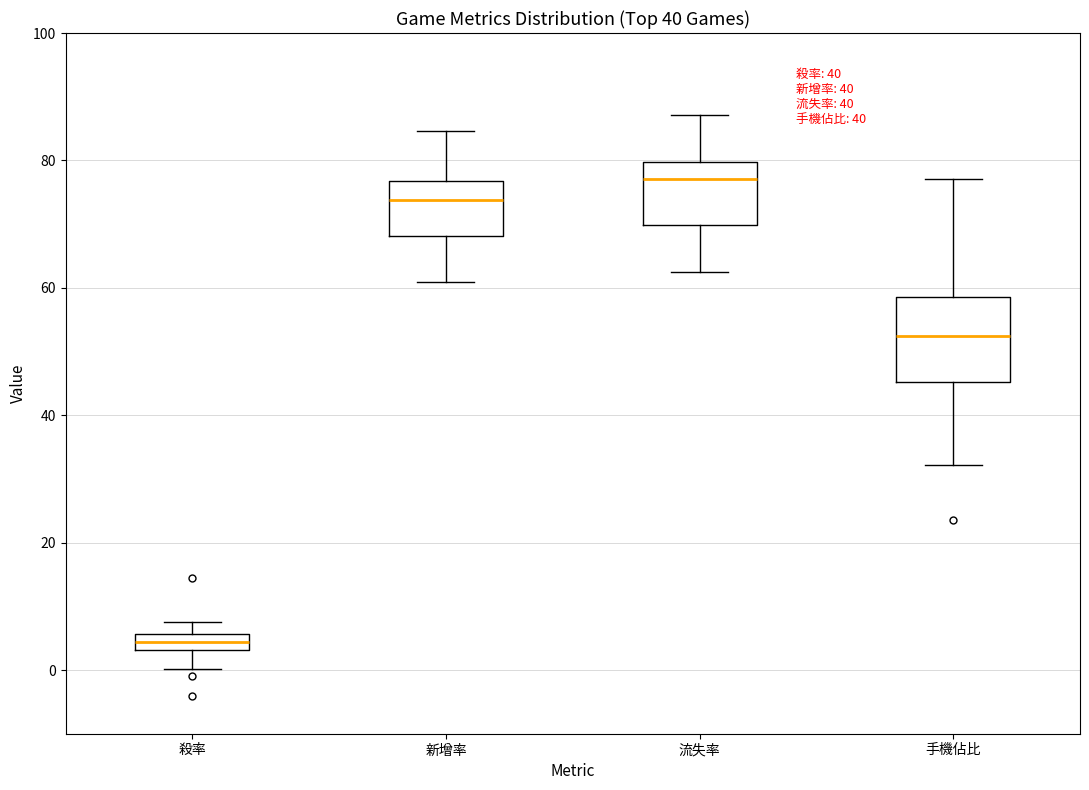

Which box's median line is the highest?

流失率